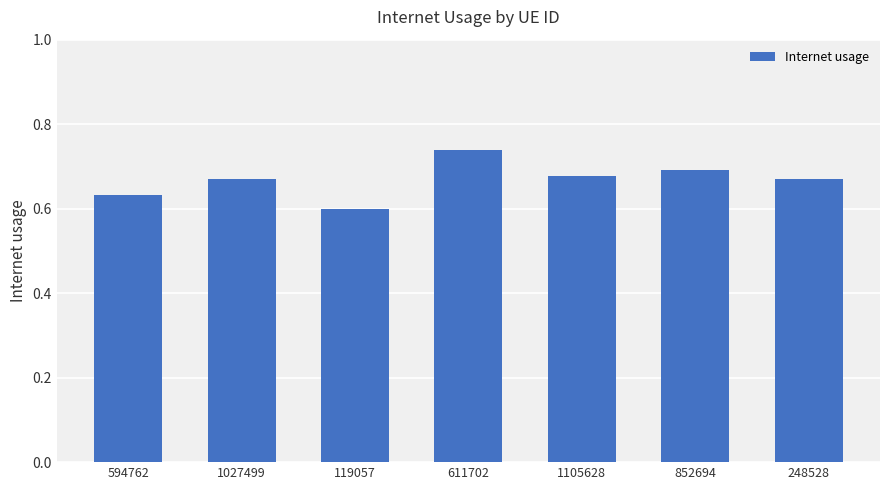

What position from the right is 852694?

2